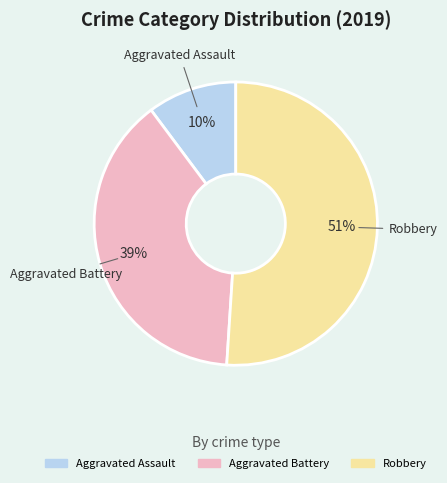

What is the majority slice?

Robbery